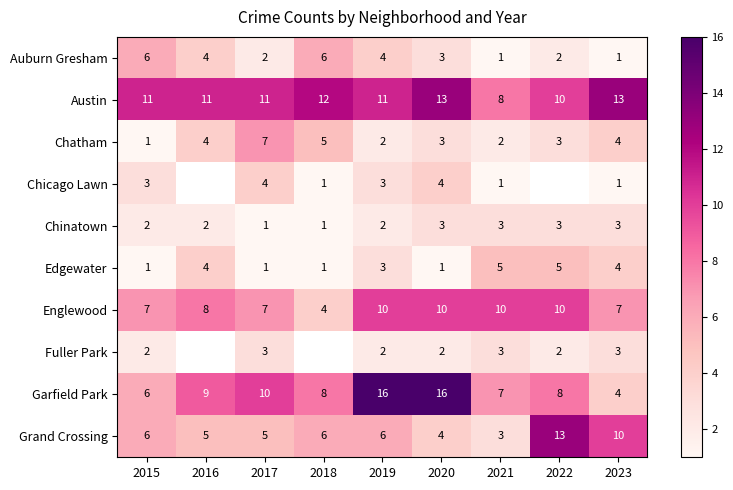

Which series changed the most between 2015 and 2020?

Garfield Park